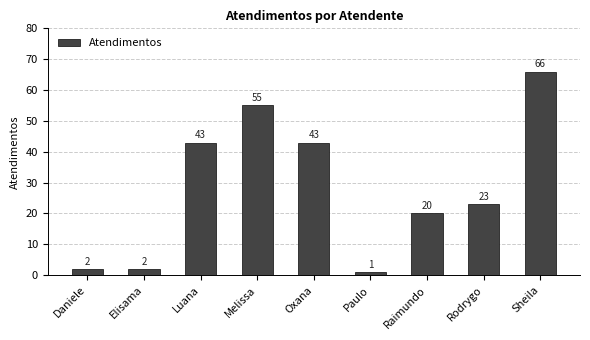

What position from the left is Melissa?

4